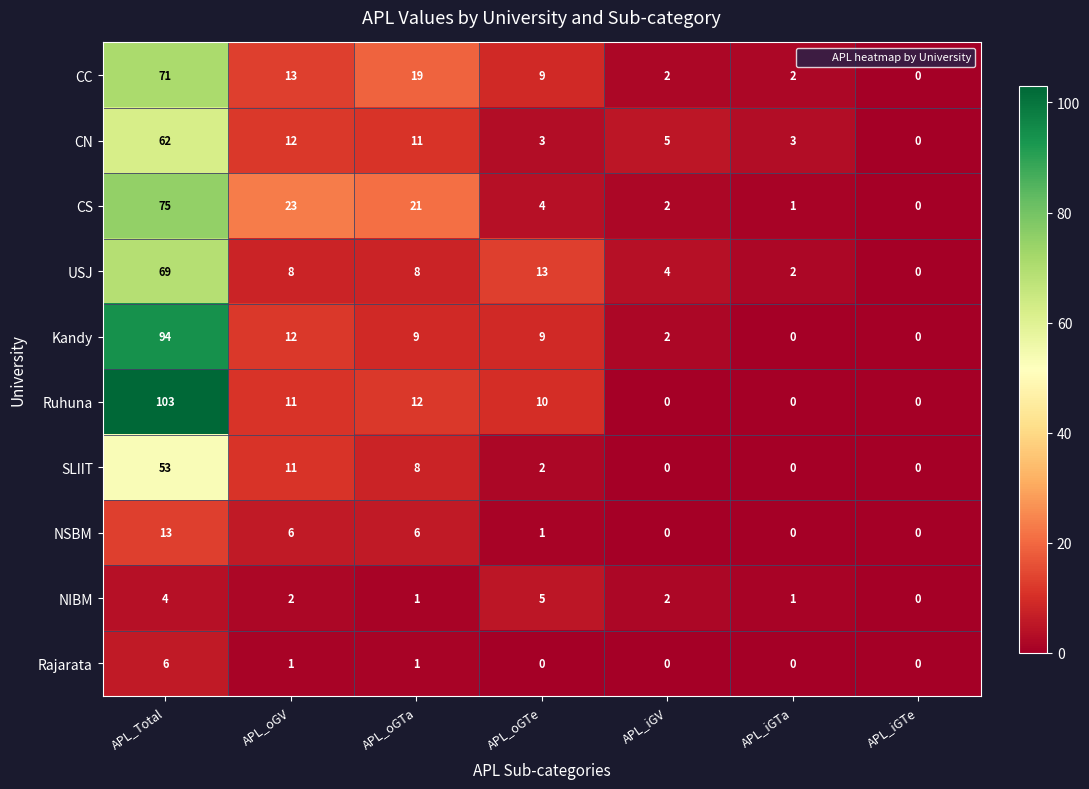

Which category has the highest value across all series?

APL_Total